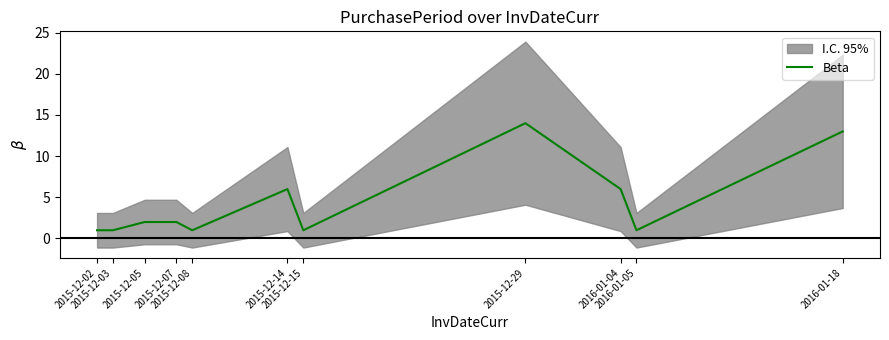

What position from the left is 2015-12-15?

7